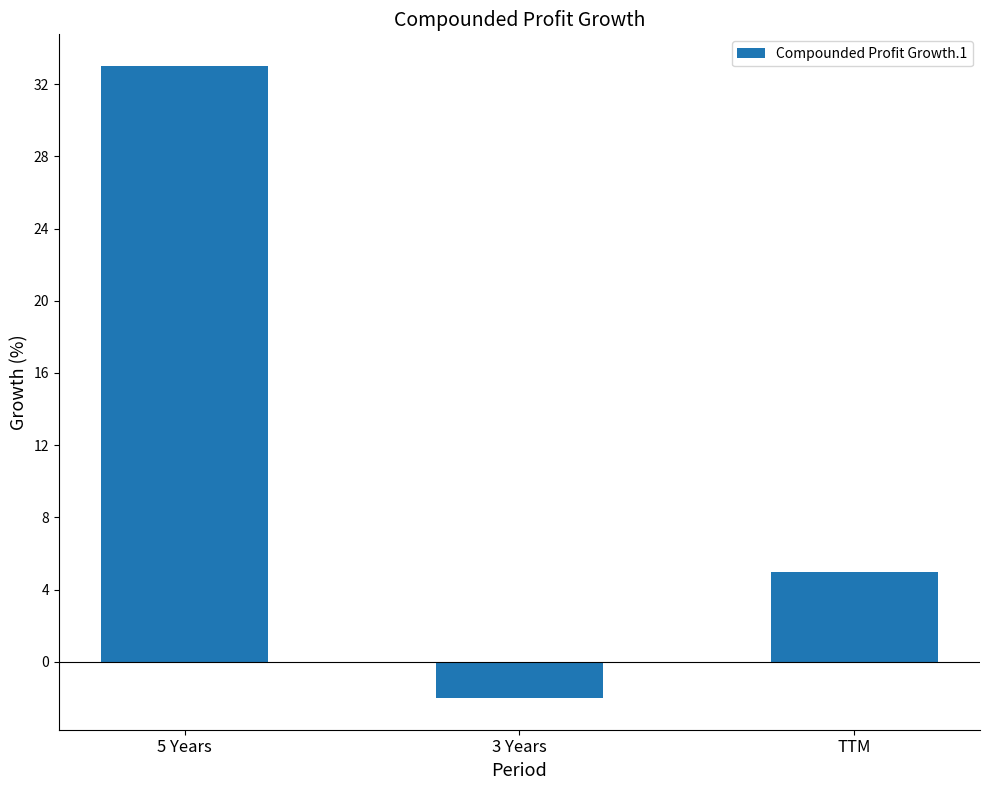

Count the number of categories in the chart.

3